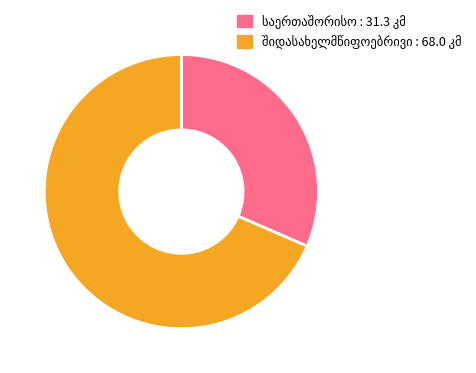

Is there a majority slice in this chart?

Yes